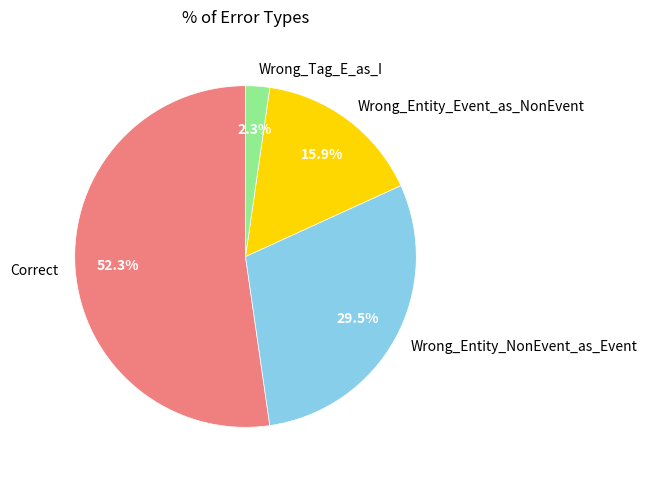

Which category accounts for the majority?

Correct